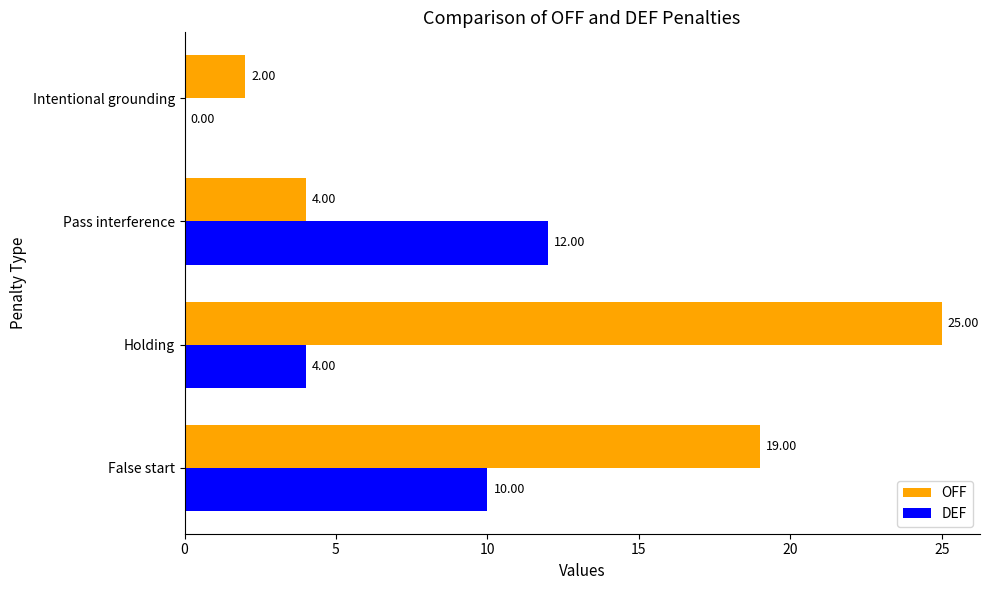

What is the sum of the OFF values at False start and Holding?

44